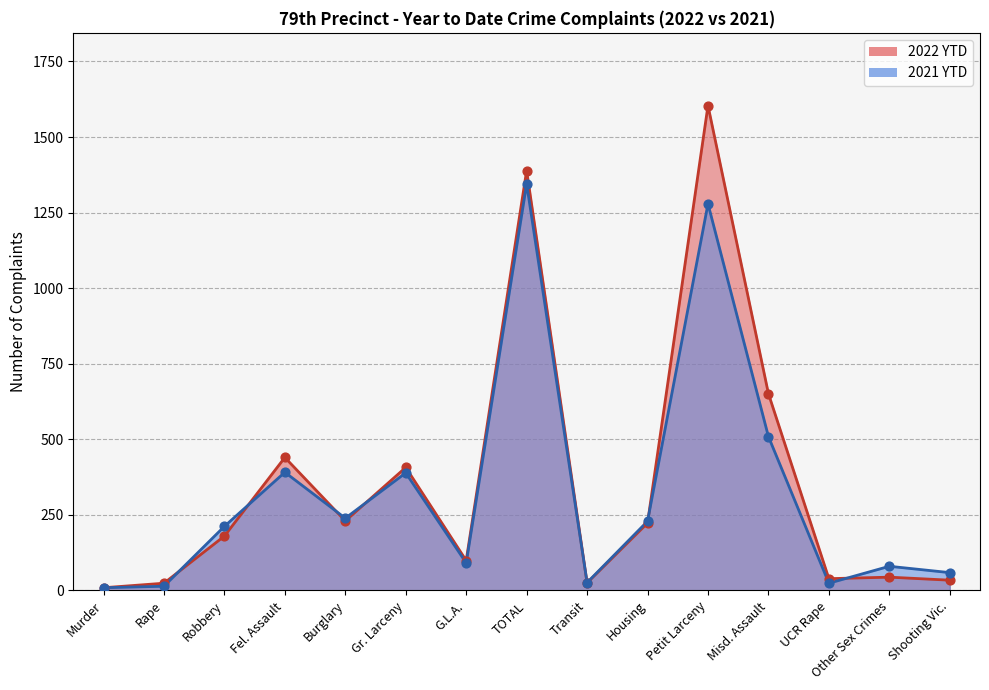

Which series has the largest total across all categories?

2022 YTD